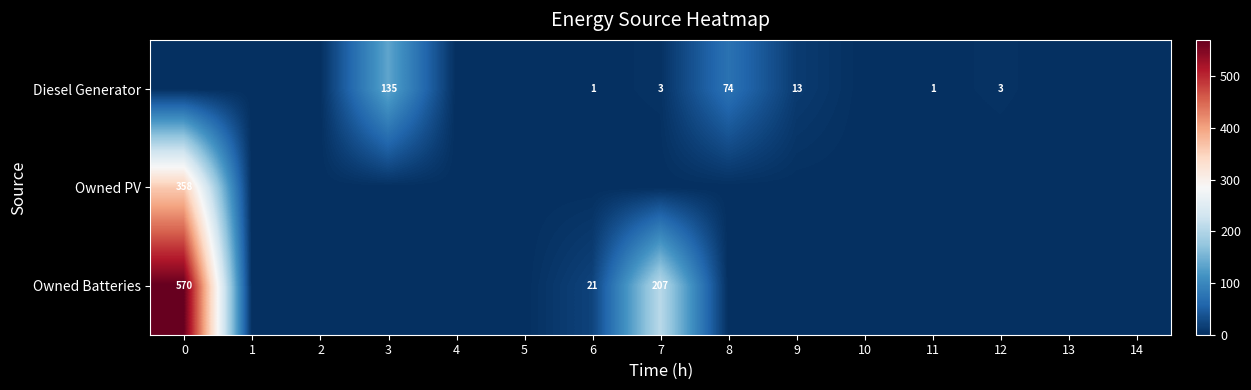

What is the total value across all series at 8?

74